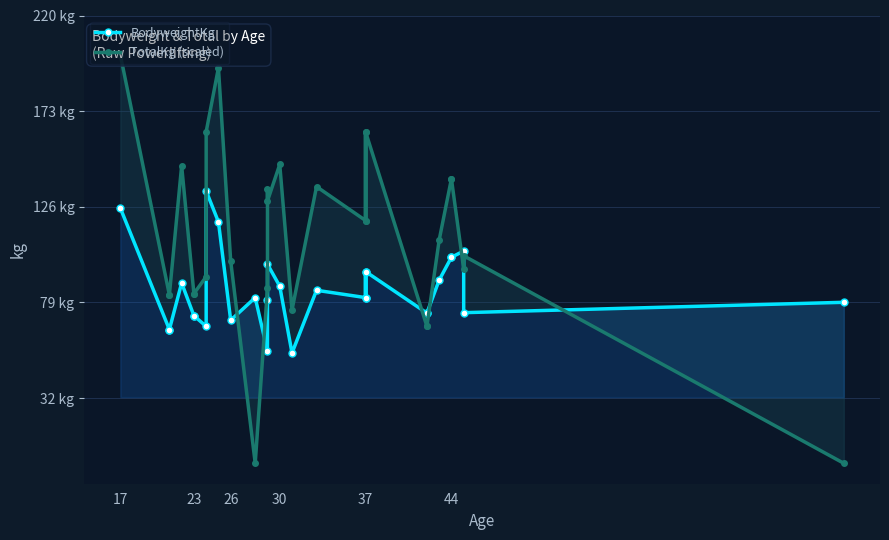

How many values in the BodyweightKg series are below 81?

13